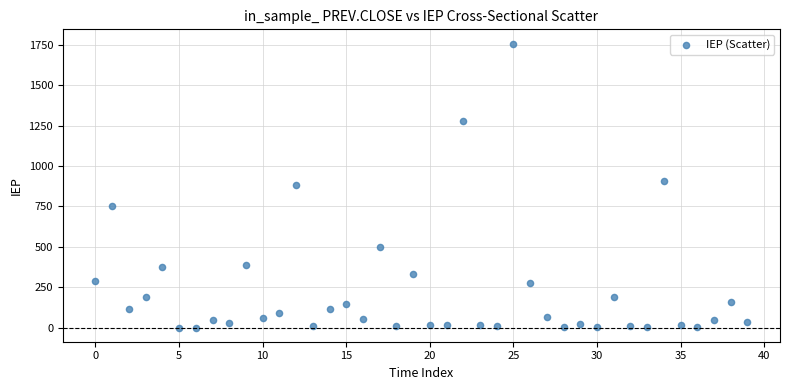

What is the range of Y values (max minus min)?

1757.3